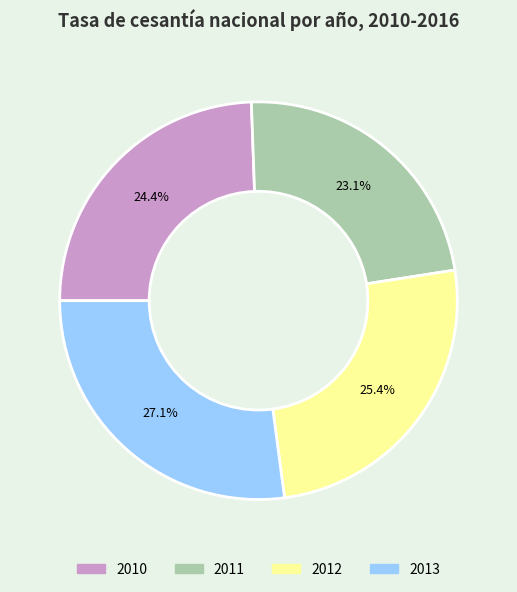

Is there a majority slice in this chart?

No